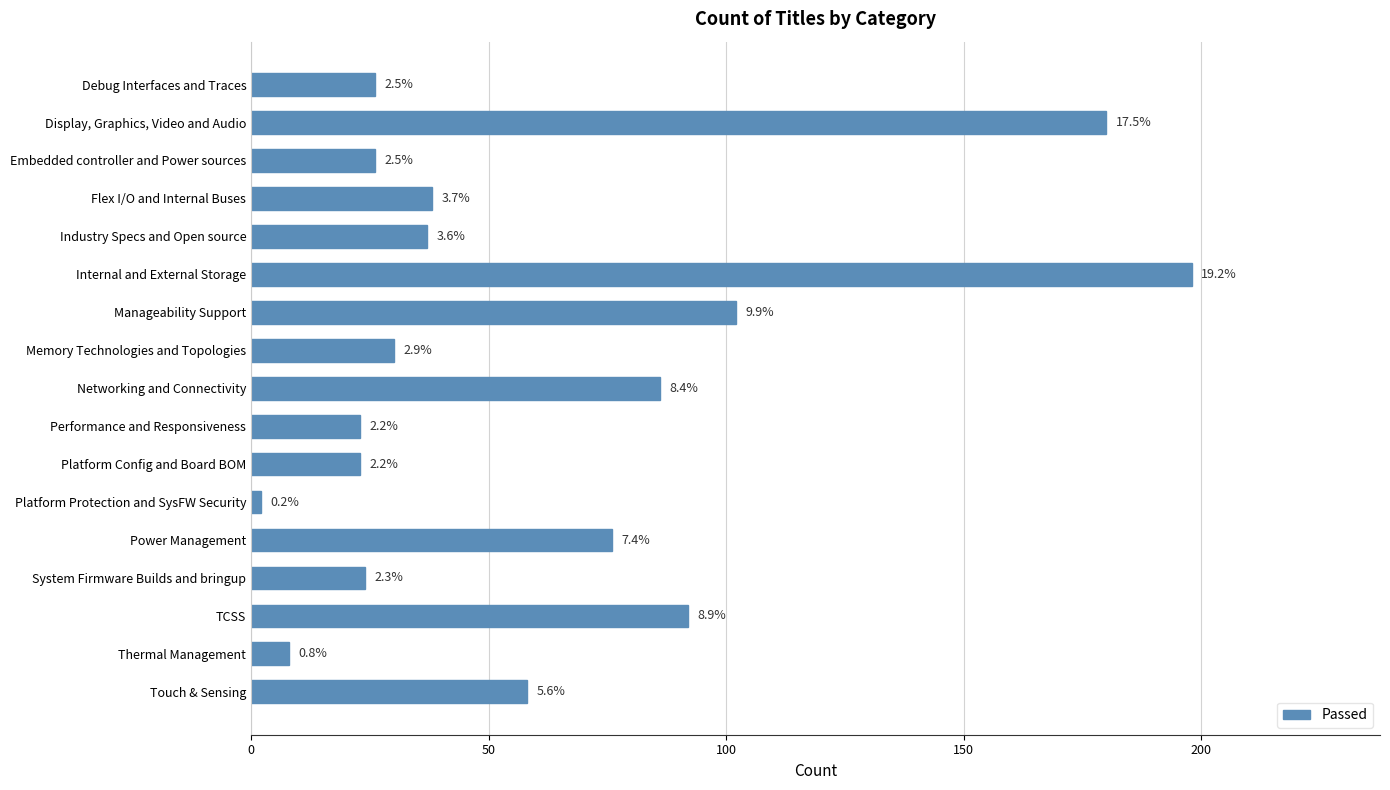

Does the chart contain stacked bars?

No